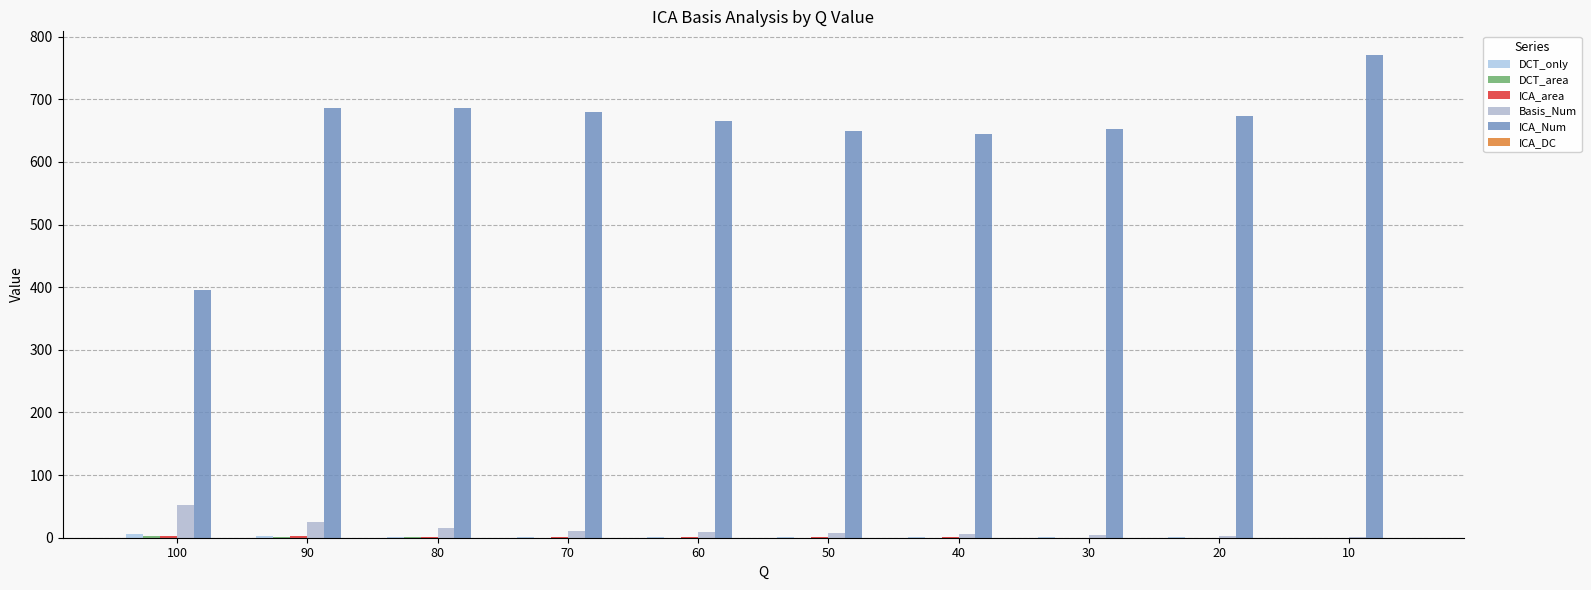

How many groups of bars are there?

10